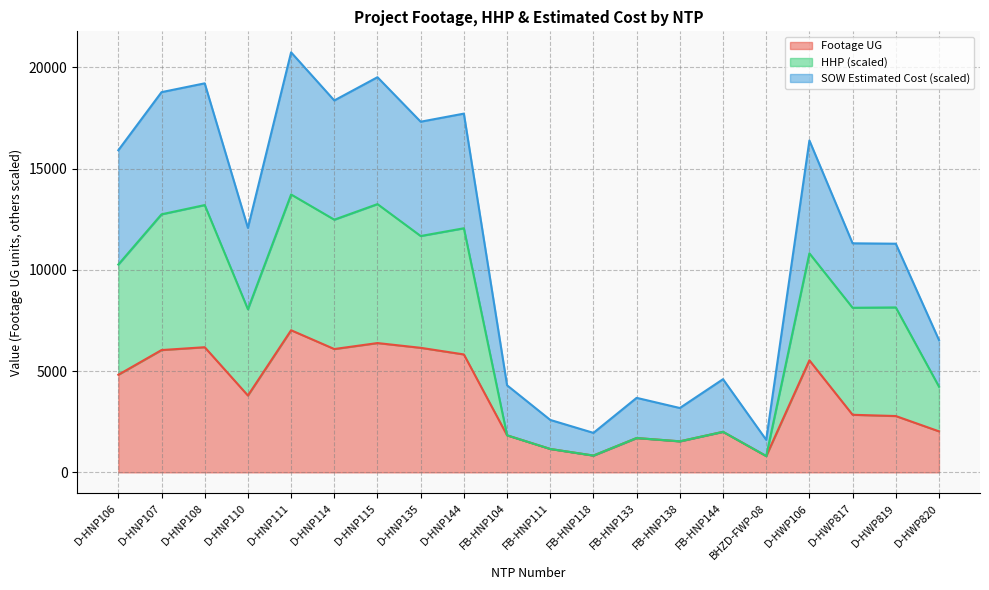

What position from the left is FB-HNP118?

12